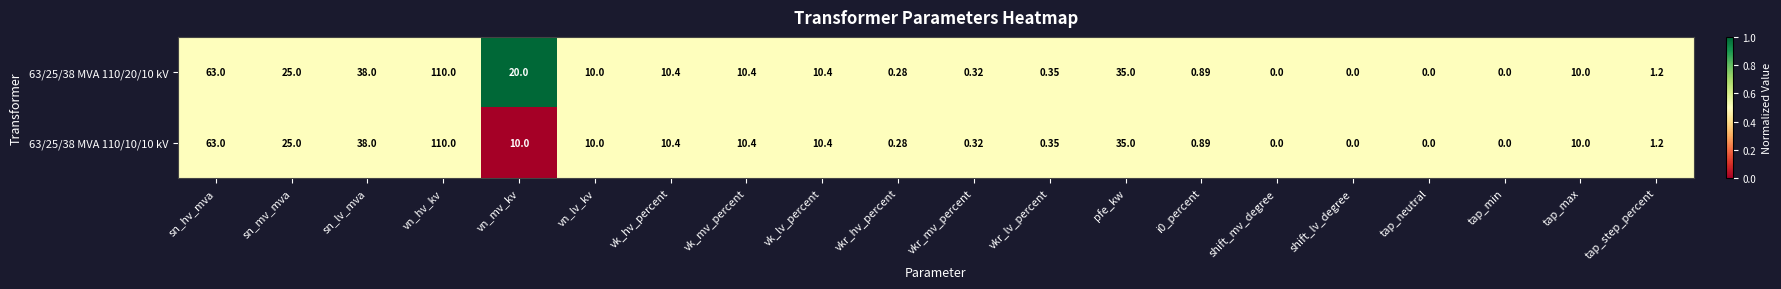

At which category is the sum across all series the highest?

vn_hv_kv